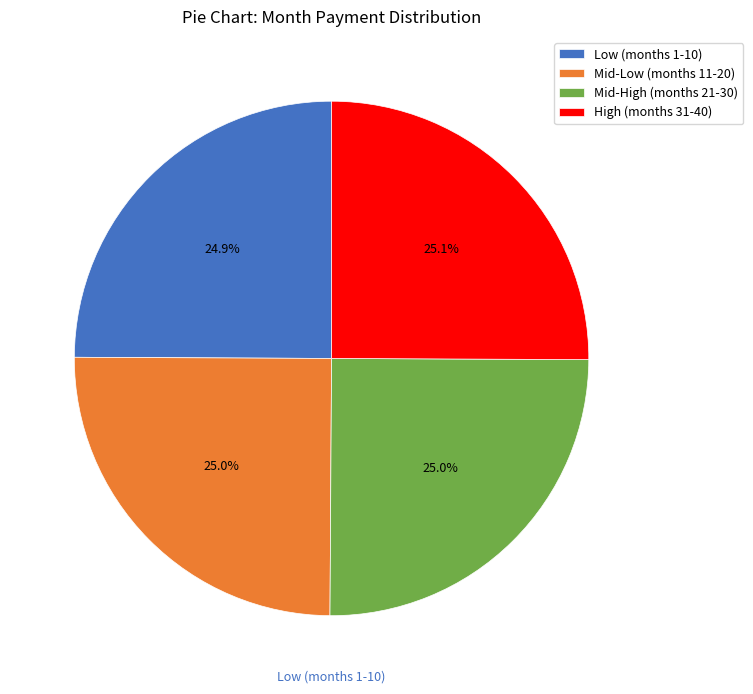

How many slices are in this pie chart?

4